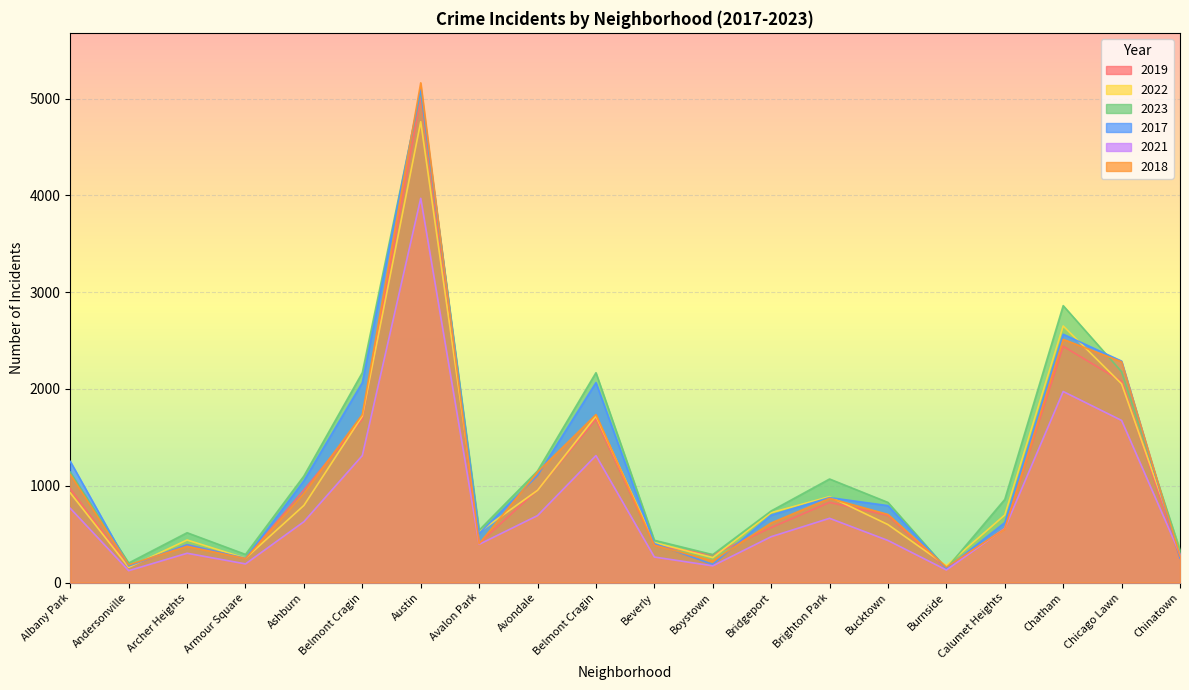

In 2021, how many points are lower than both neighbors (excluding endpoints)?

5